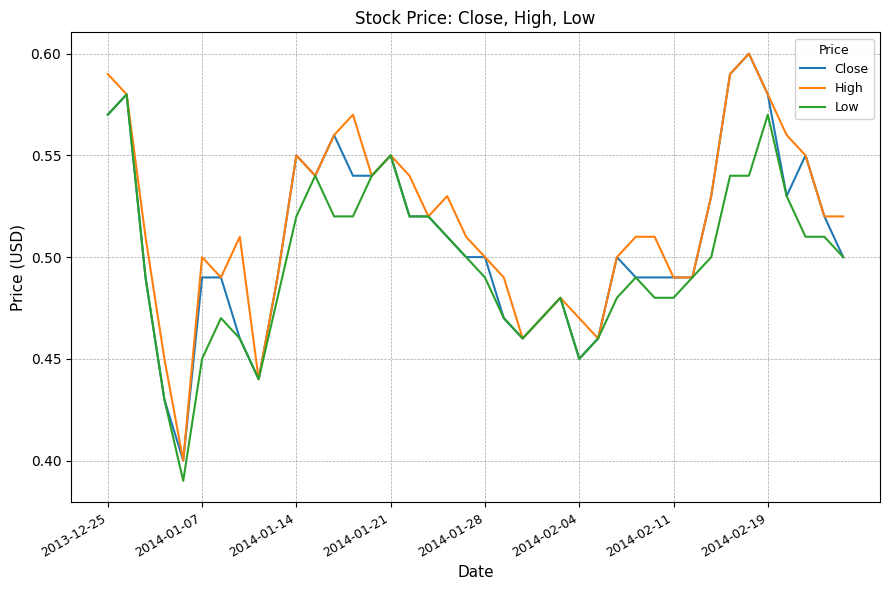

List the series in order of their overall mean, highest first.

High, Close, Low